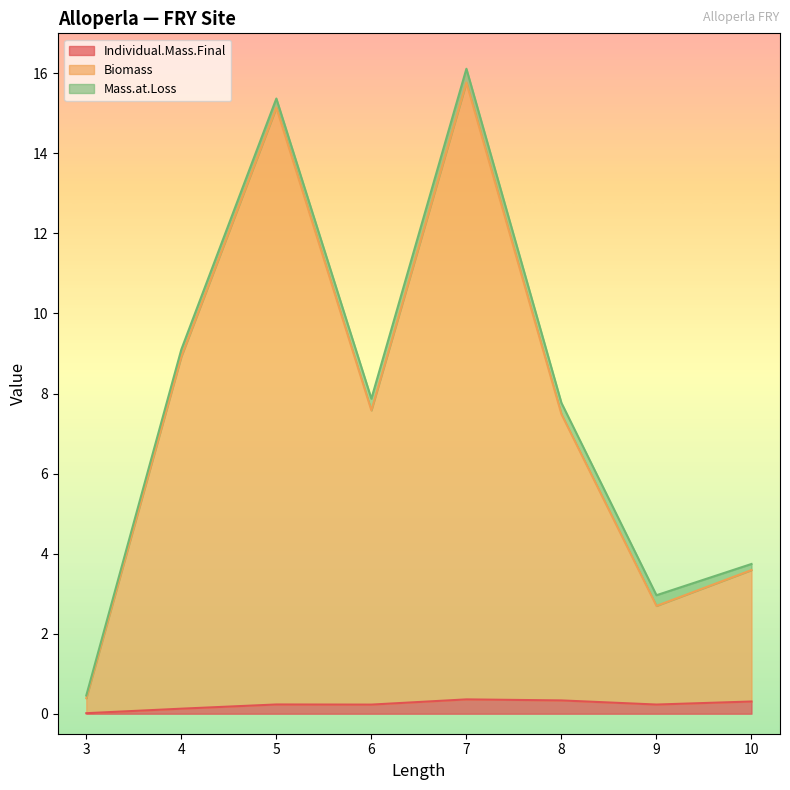

How many interior local peaks does the Individual.Mass.Final series have?

2